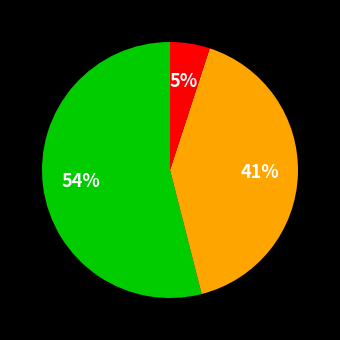

To the nearest percent, what is the average slice percentage?

33%